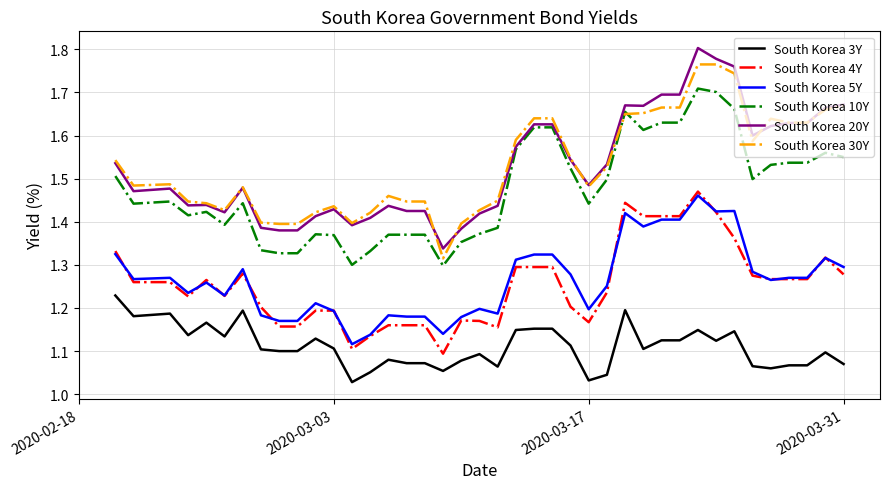

True or false: South Korea 10Y and South Korea 4Y intersect in this chart.

False